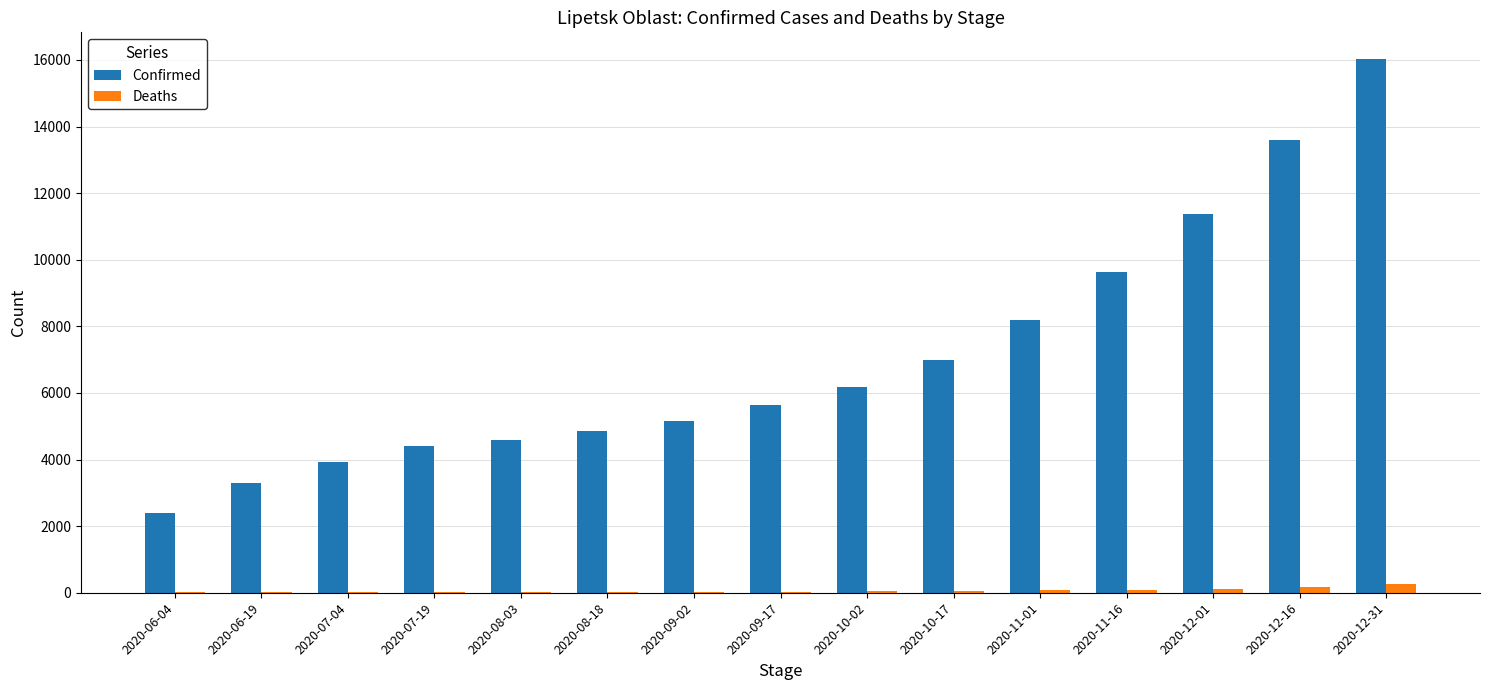

What are all the series names shown in the legend?

Confirmed, Deaths